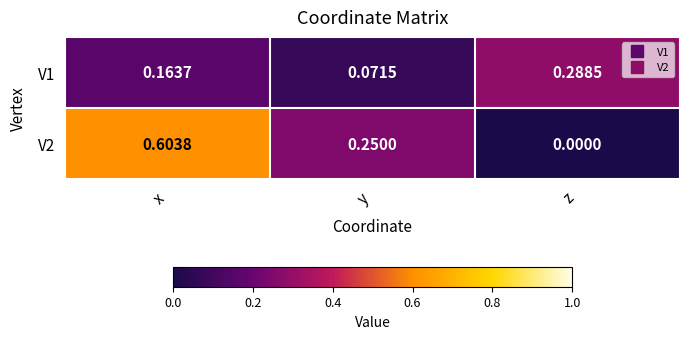

Which category has the lowest value in the V2 series?

z